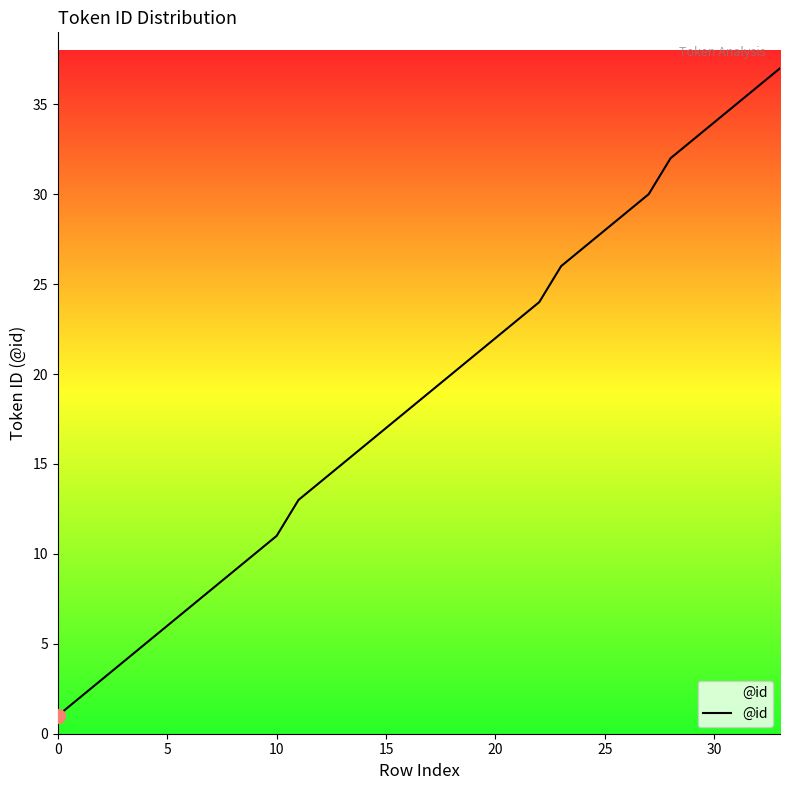

Reading left to right, what are all the values shown in this chart?

1	2	3	4	5	6	7	8	9	10	11	13	14	15	16	17	18	19	20	21	22	23	24	26	27	28	29	30	32	33	34	35	36	37